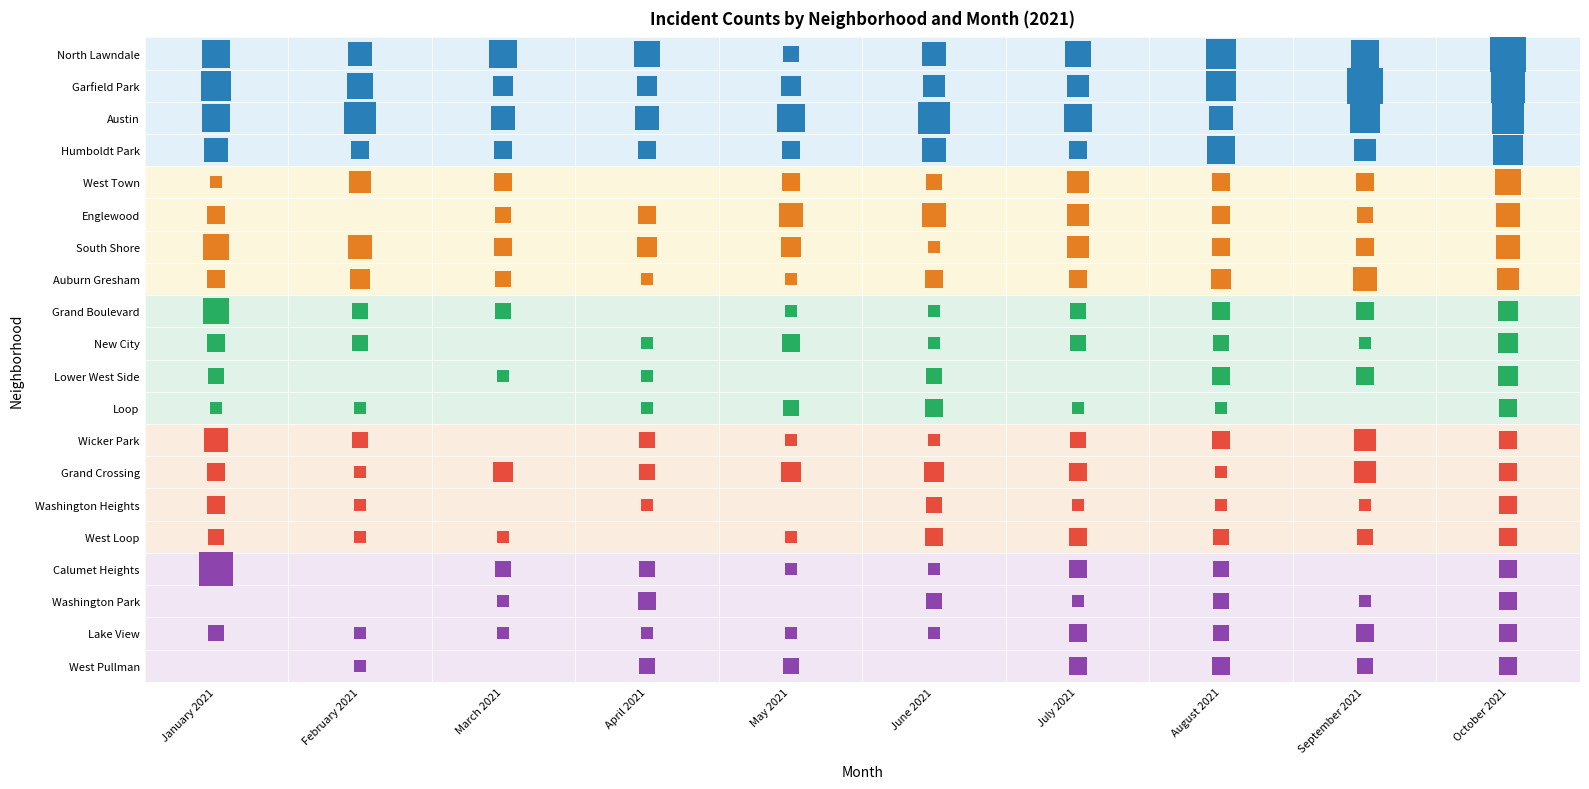

What is the difference between the highest and lowest values at Garfield Park?

15